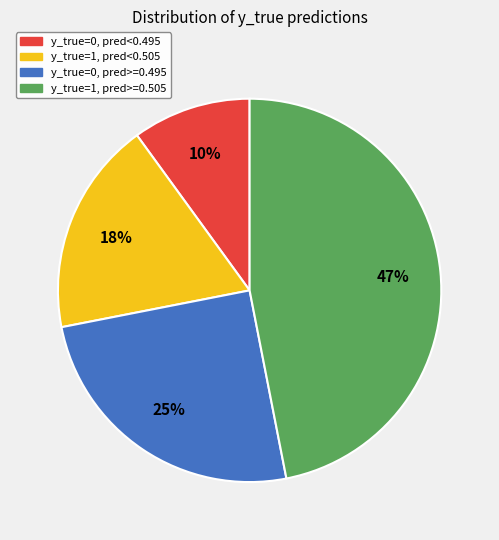

What percentage is the y_true=1, pred<0.505 slice, to the nearest percent?

18%